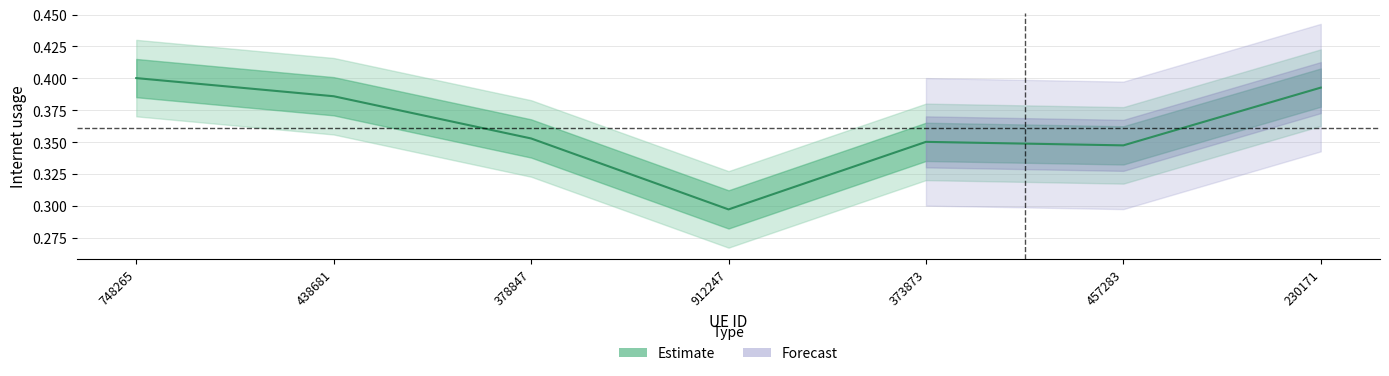

How many lines are shown in the chart?

1